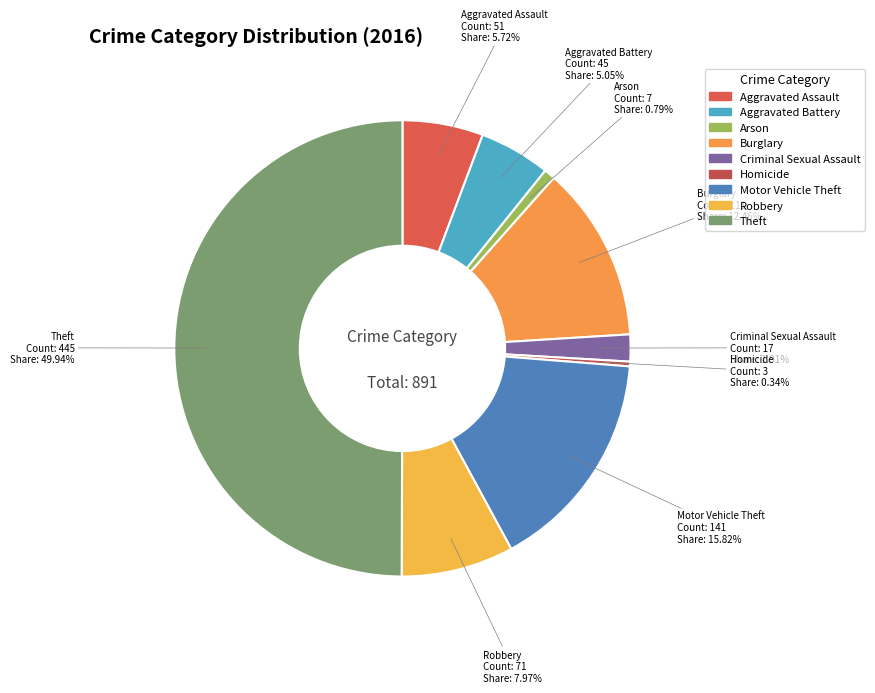

Combined, do Homicide and Arson account for over 50%?

No